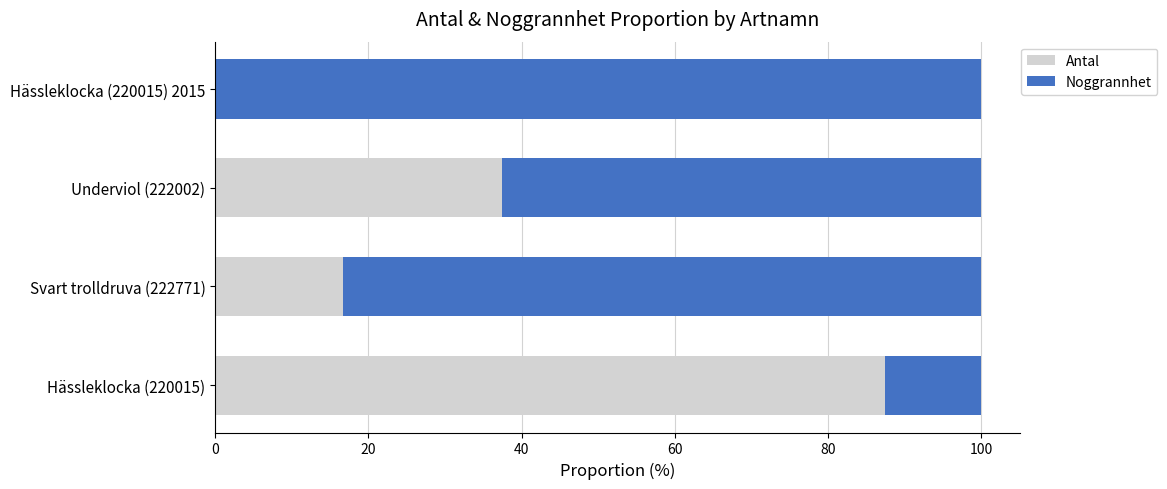

How many positive values does the Antal series have?

3